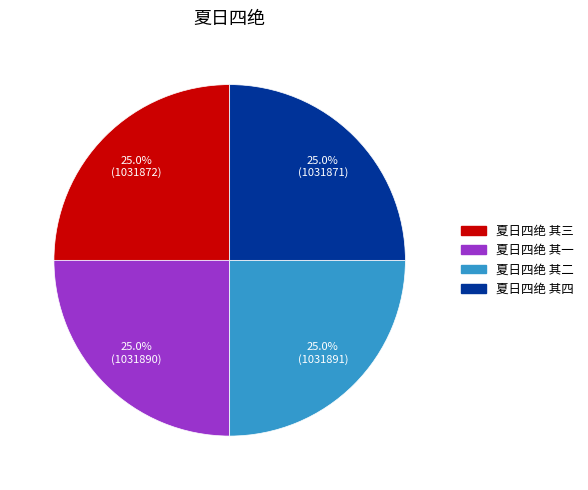

Is there any slice that represents more than half of the pie?

No